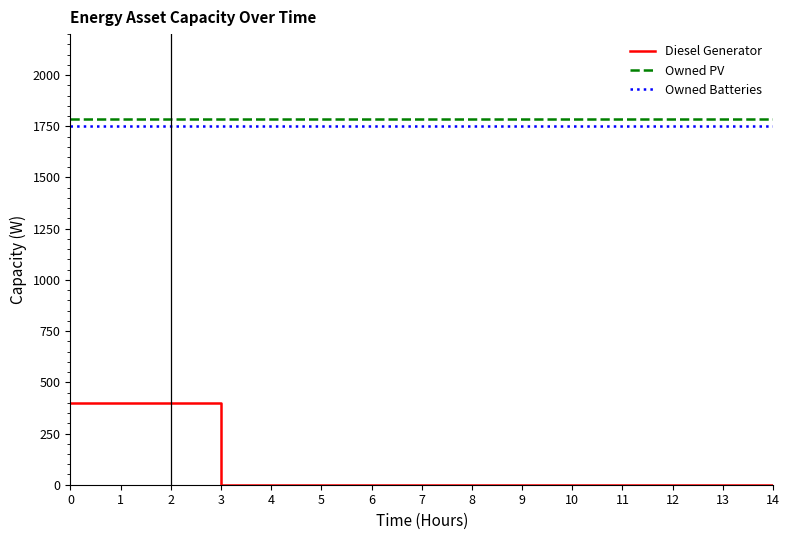

Rank the series by their maximum value, from lowest to highest.

Diesel Generator, Owned Batteries, Owned PV